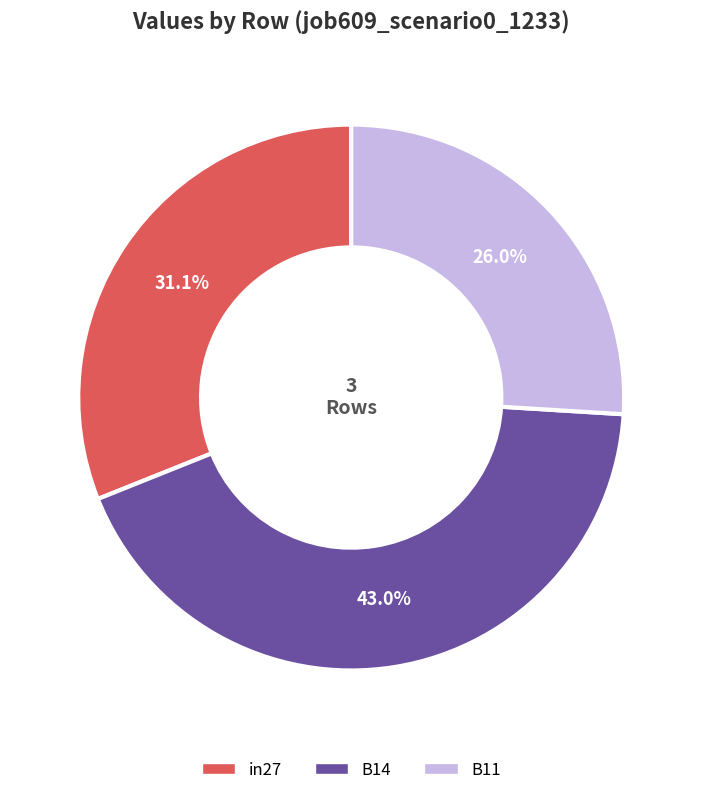

Count the number of slices in the pie.

3